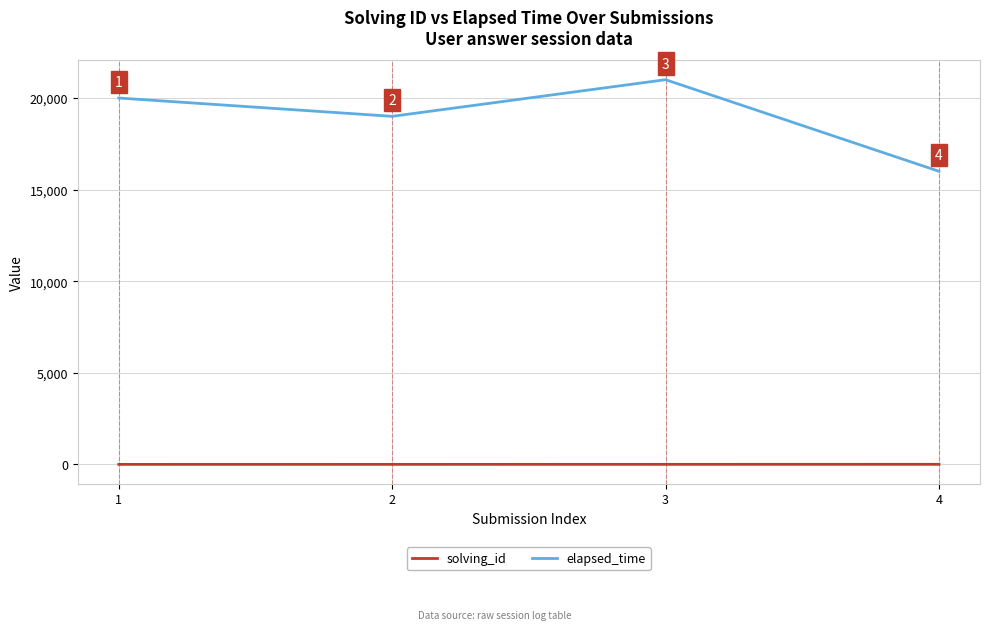

List the series in order of their overall mean, highest first.

elapsed_time, solving_id